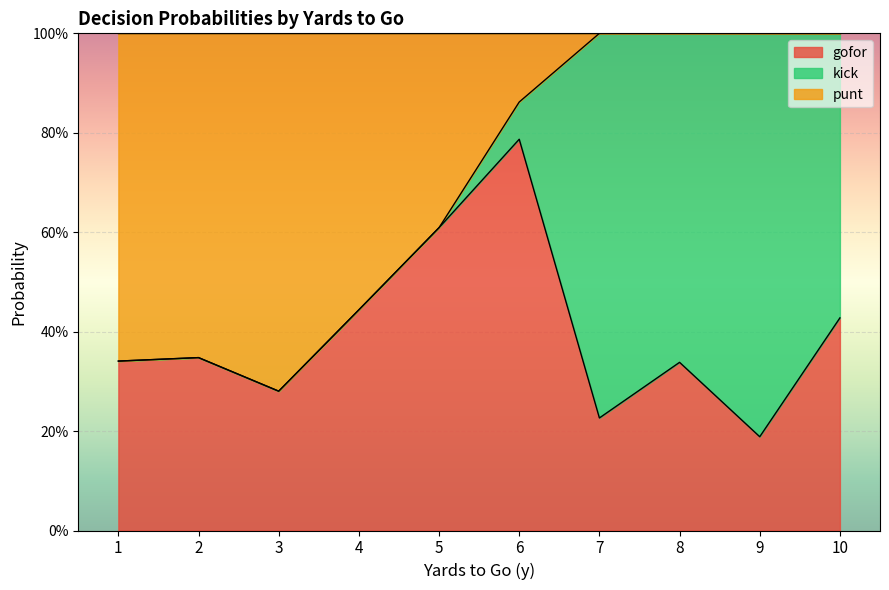

What are all the series names shown in the legend?

gofor, kick, punt